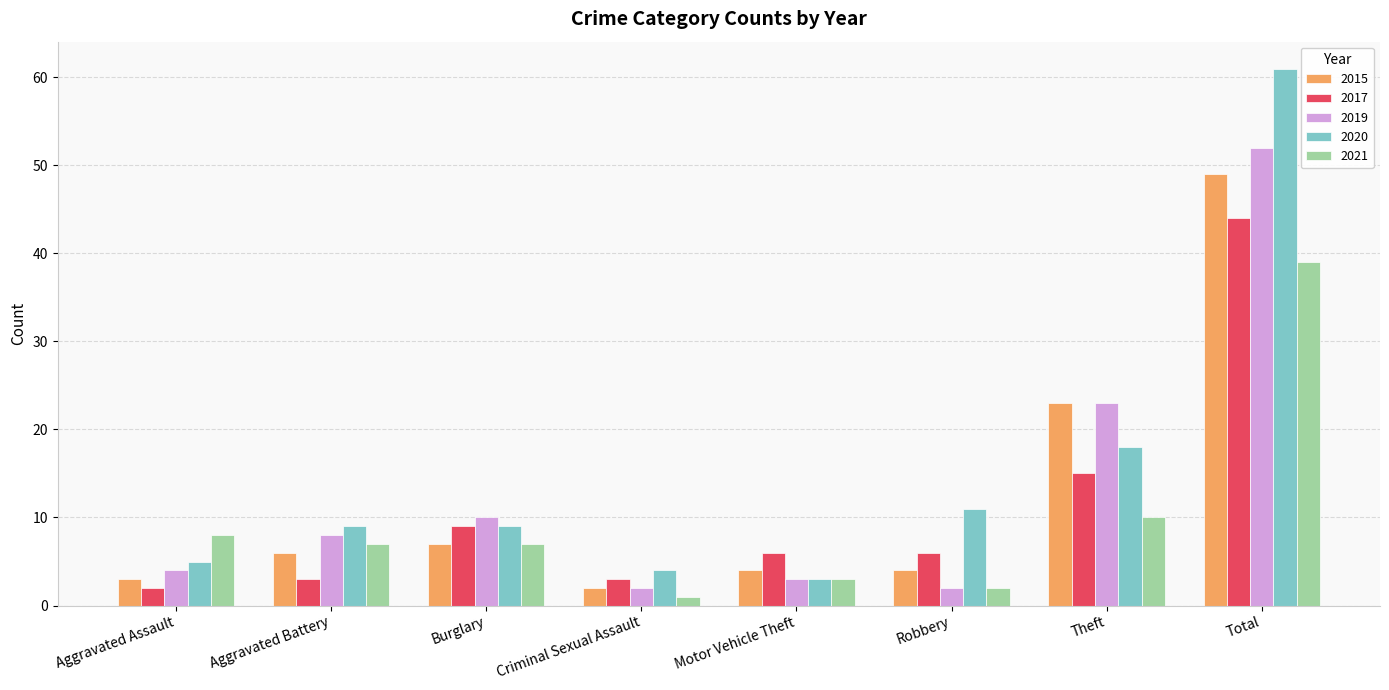

Reading right to left, what are all the values shown in this chart?

2015: 49	23	4	4	2	7	6	3
2017: 44	15	6	6	3	9	3	2
2019: 52	23	2	3	2	10	8	4
2020: 61	18	11	3	4	9	9	5
2021: 39	10	2	3	1	7	7	8